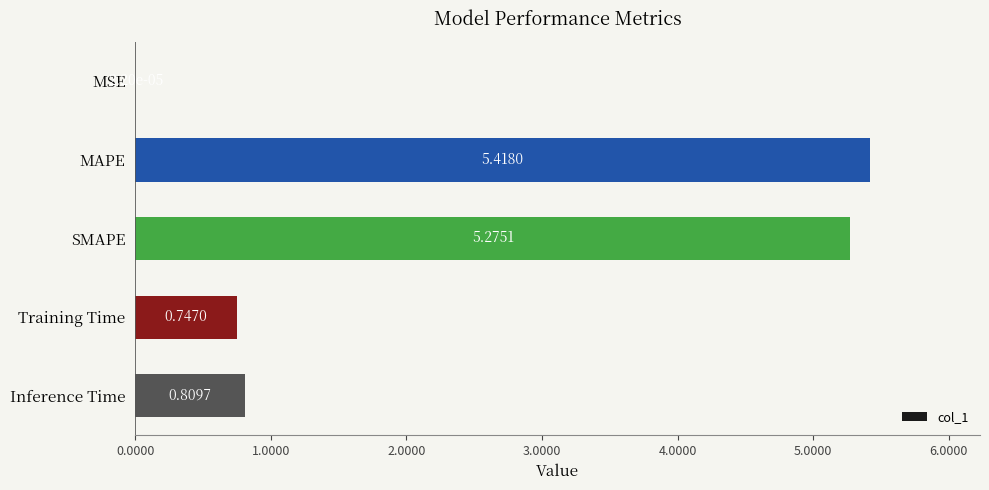

What is the sum of all values?

12.2